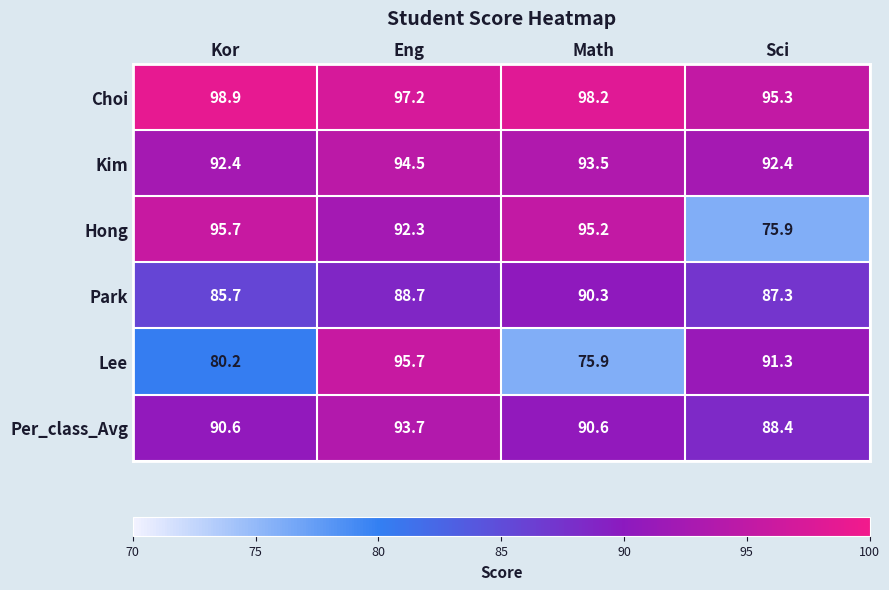

Reading left to right, what are all the values shown in this chart?

Choi: 98.9	97.2	98.2	95.3
Kim: 92.4	94.5	93.5	92.4
Hong: 95.7	92.3	95.2	75.9
Park: 85.7	88.7	90.3	87.3
Lee: 80.2	95.7	75.9	91.3
Per_class_Avg: 90.6	93.7	90.6	88.4